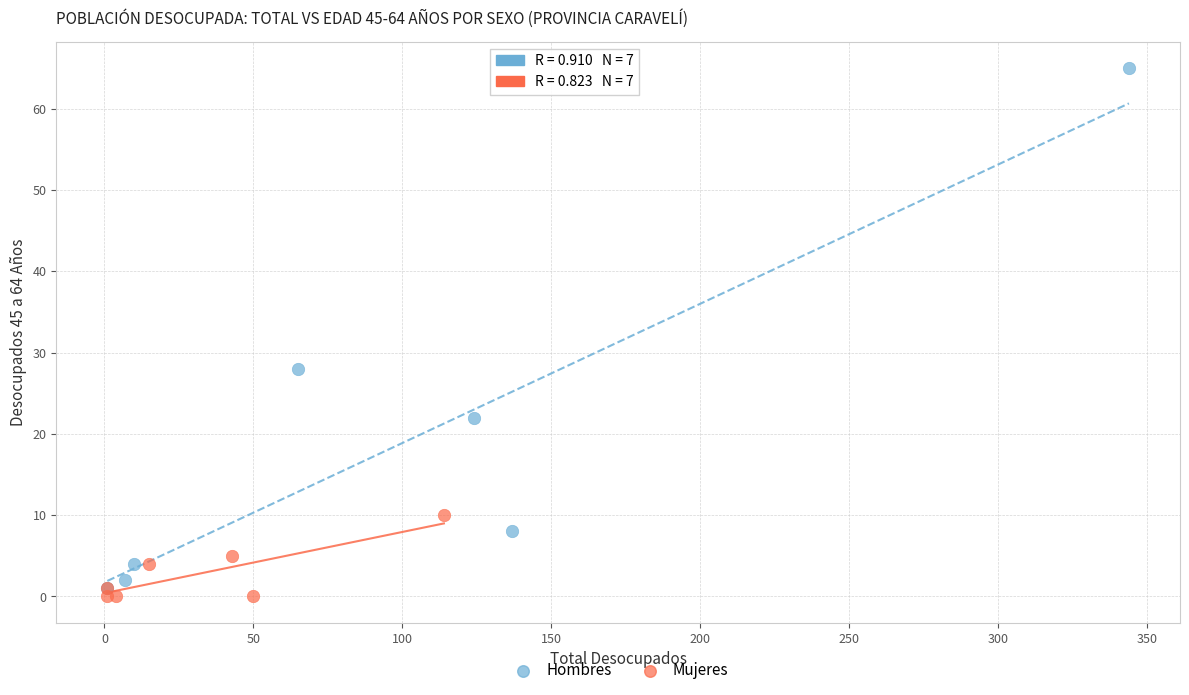

Which series reaches the minimum Y coordinate?

Mujeres